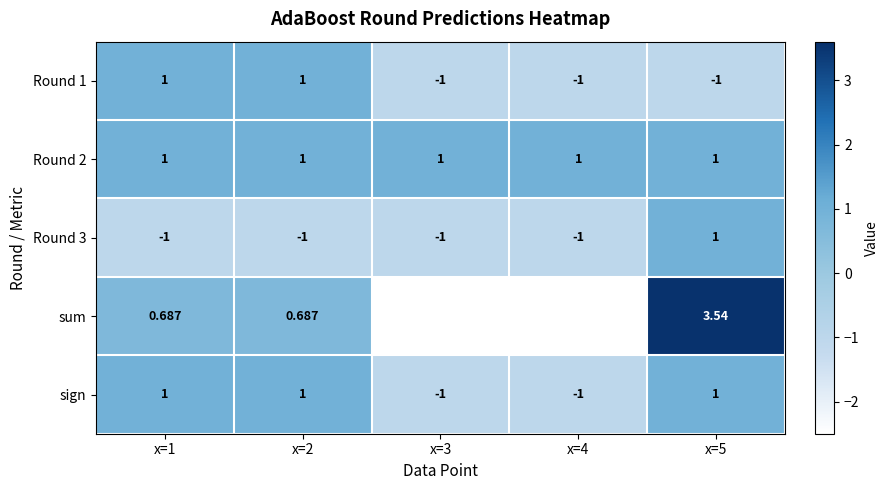

Which series has the largest total across all categories?

Round 2